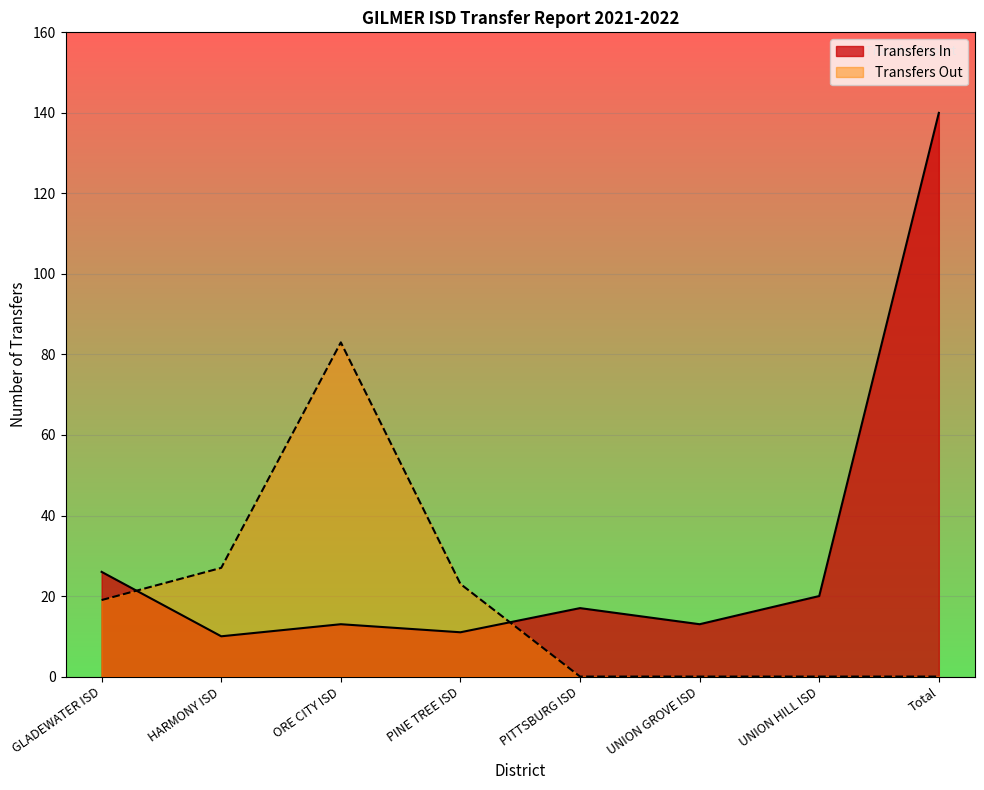

At how many categories does at least one series exceed 54?

2